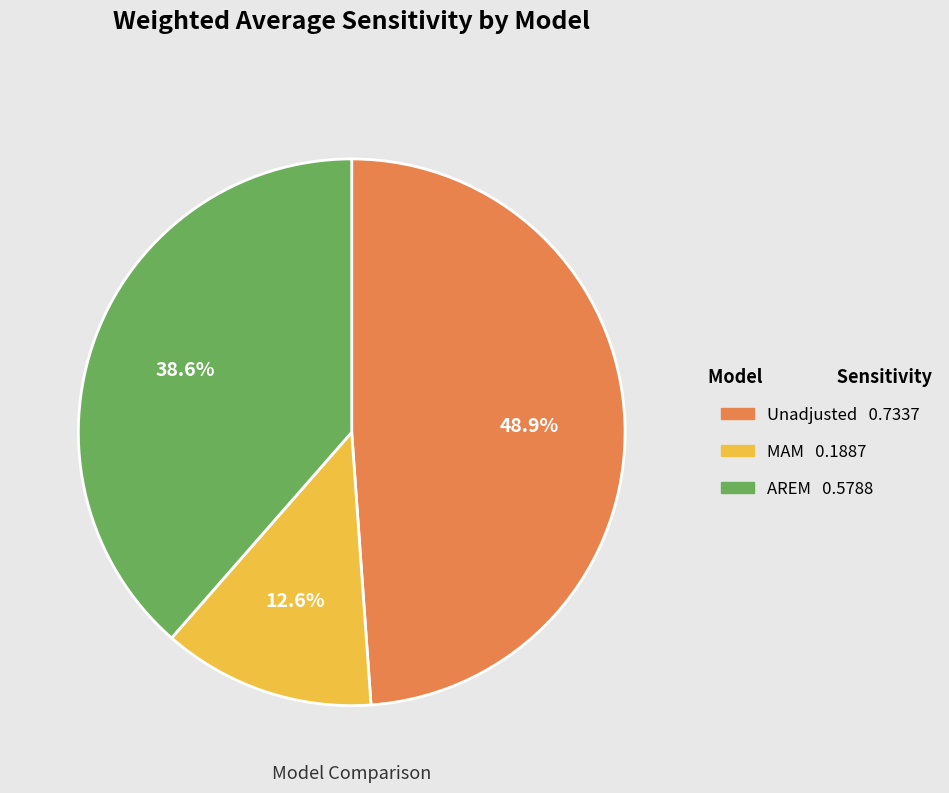

To the nearest percent, what percentage of the pie is AREM?

39%